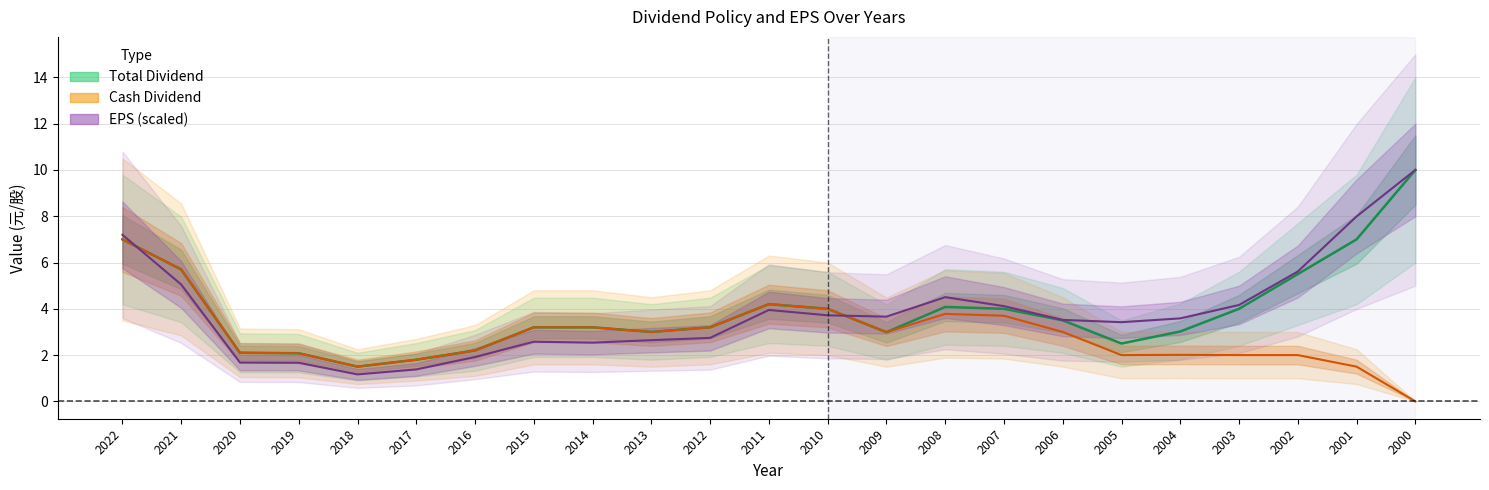

Reading left to right, what are all the values shown in this chart?

Cash Dividend: 7.0	5.7	2.1	2.1	1.5	1.8	2.2	3.2	3.2	3.0	3.2	4.2	4.0	3.0	3.8	3.7	3.0	2.0	2.0	2.0	2.0	1.5	0.0
Total Dividend: 7.0	5.7	2.1	2.1	1.5	1.8	2.2	3.2	3.2	3.0	3.2	4.2	4.0	3.0	4.1	4.0	3.5	2.5	3.0	4.0	5.5	7.0	10.0
EPS: 7.2	5.0	1.7	1.7	1.2	1.4	1.9	2.6	2.5	2.6	2.7	4.0	3.7	3.7	4.5	4.1	3.5	3.4	3.6	4.2	5.6	8.0	10.0